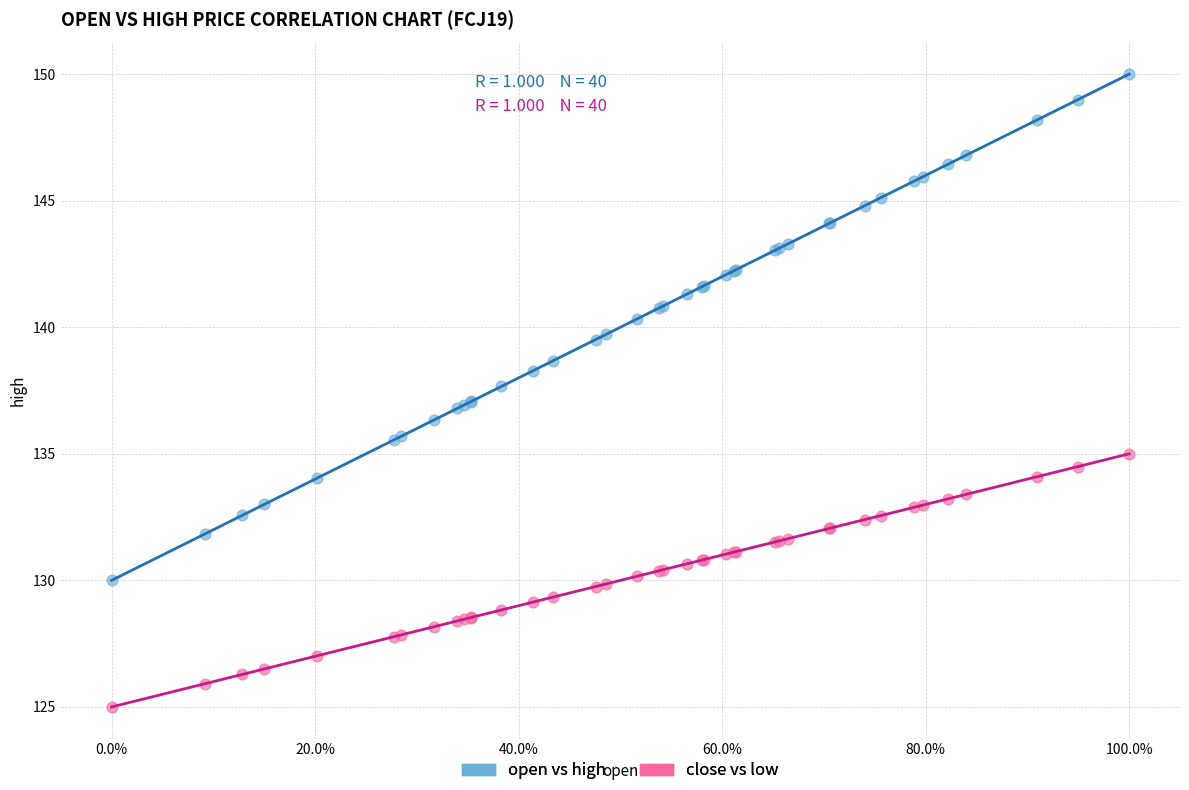

What are all the series names shown in the legend?

open vs high, close vs low